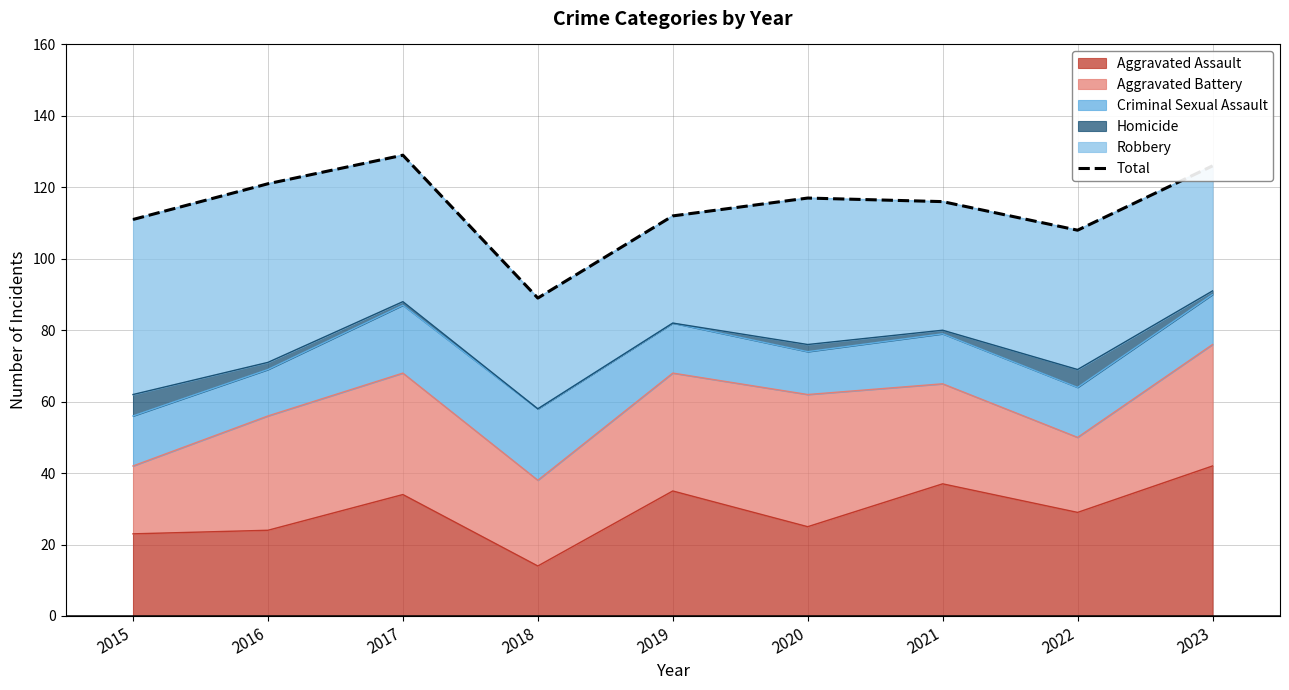

Is it true that Aggravated Assault equals 42 at 2023?

True